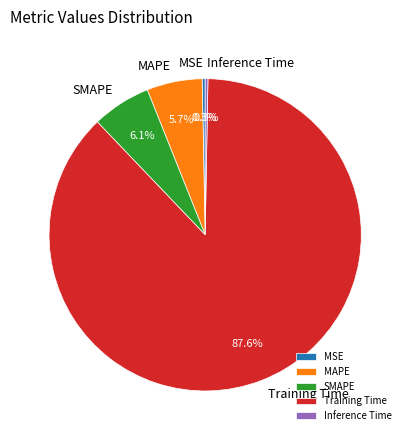

Which category has the biggest portion of the pie?

Training Time